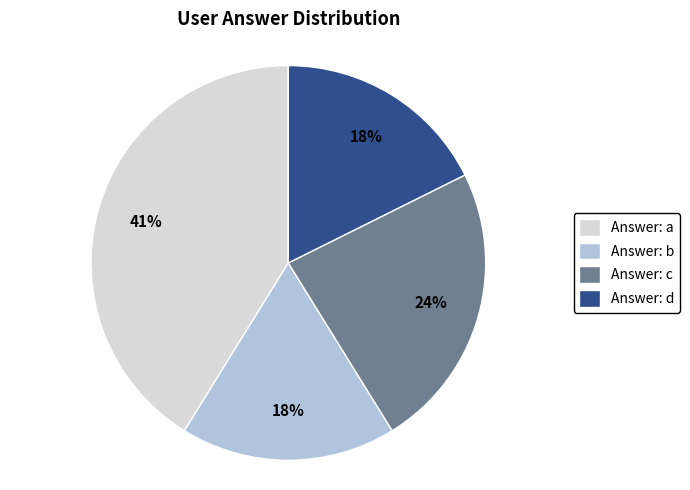

Which category has the biggest portion of the pie?

Answer: a